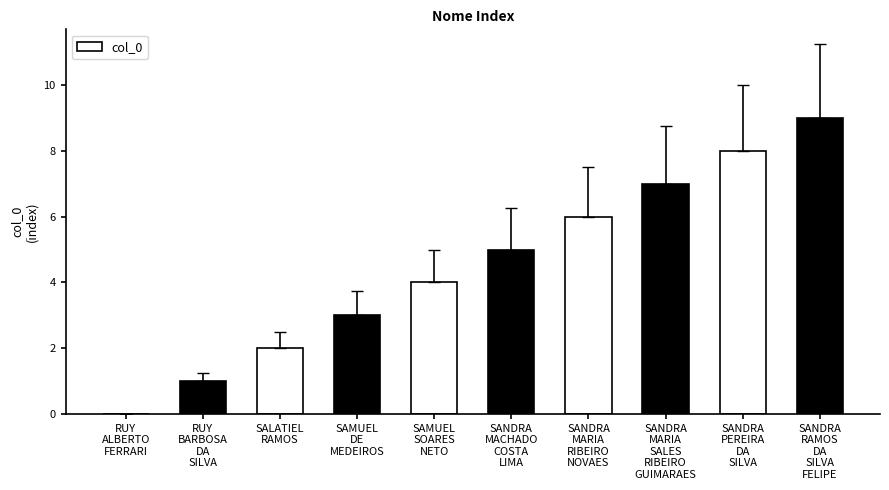

What is the ratio of the value at SANDRA
MACHADO
COSTA
LIMA to the value at SAMUEL
DE
MEDEIROS?

1.7